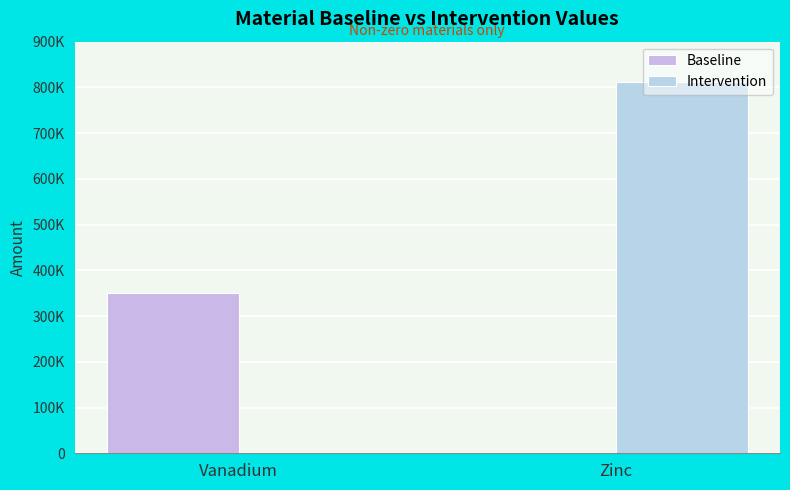

Are the bars horizontal?

No